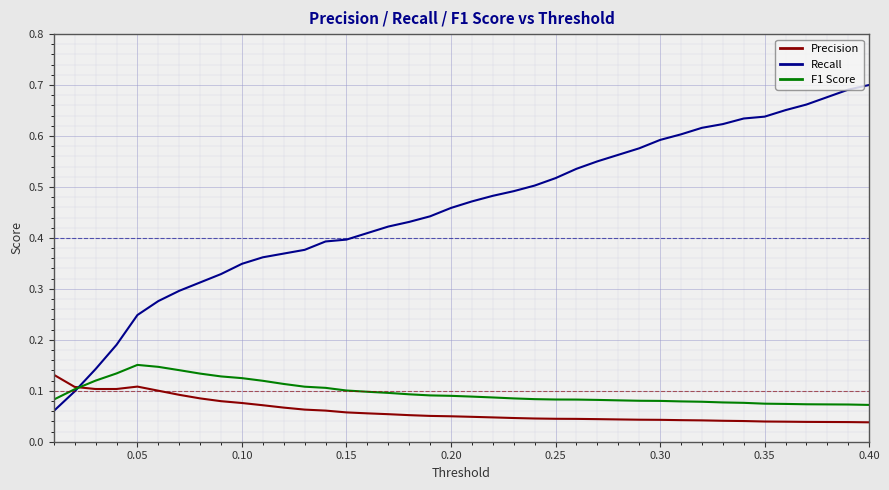

Which series has the widest spread of values?

Recall